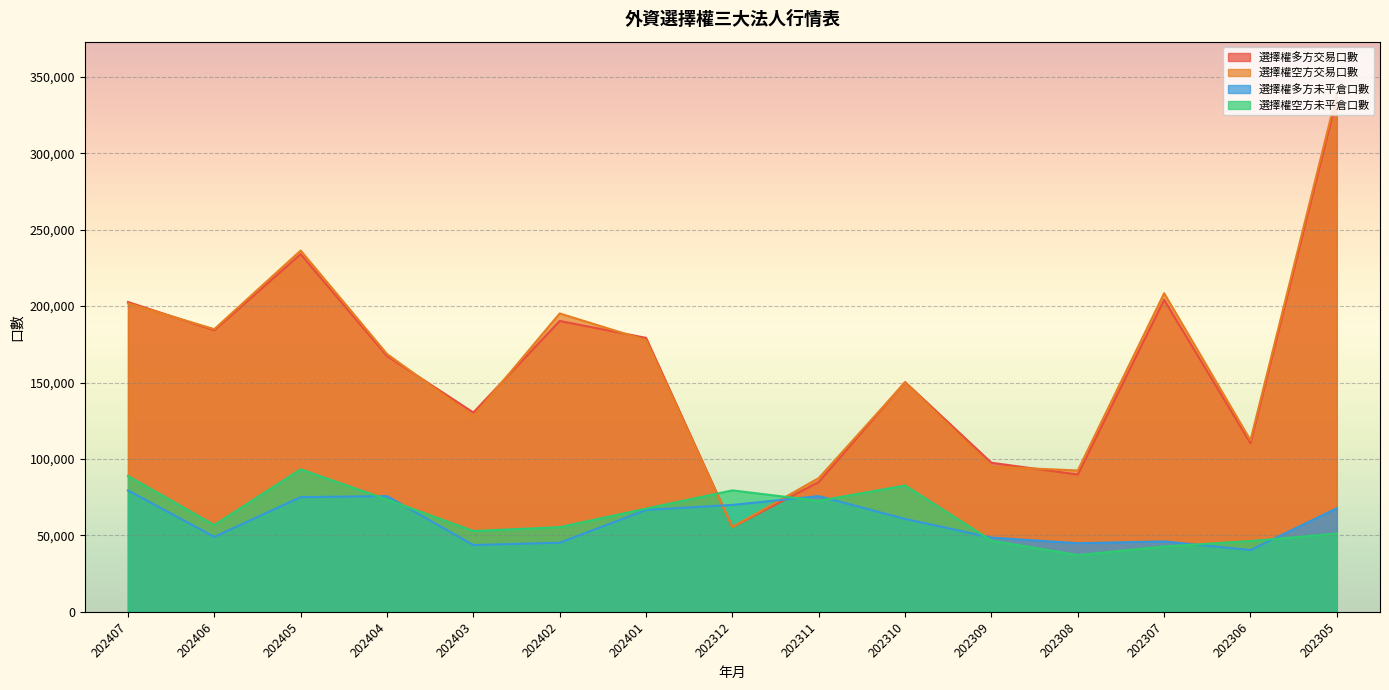

Which series has the largest range (max minus min)?

選擇權空方交易口數